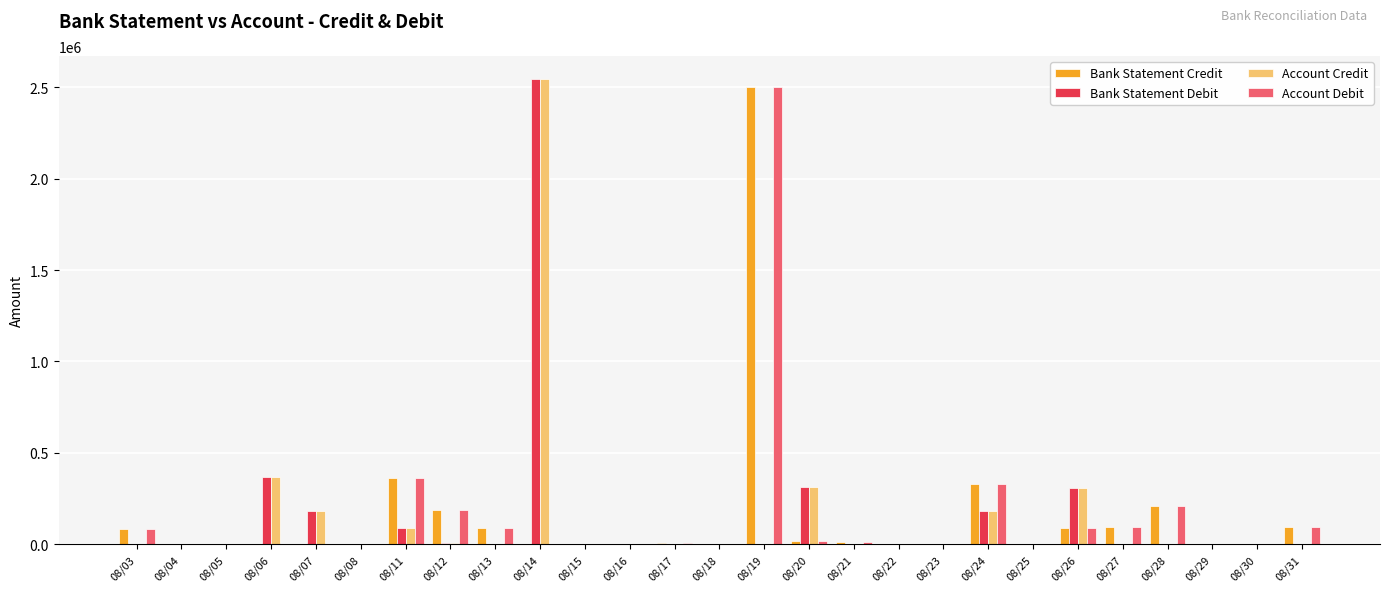

Are the bars grouped side by side (vs. stacked)?

Yes